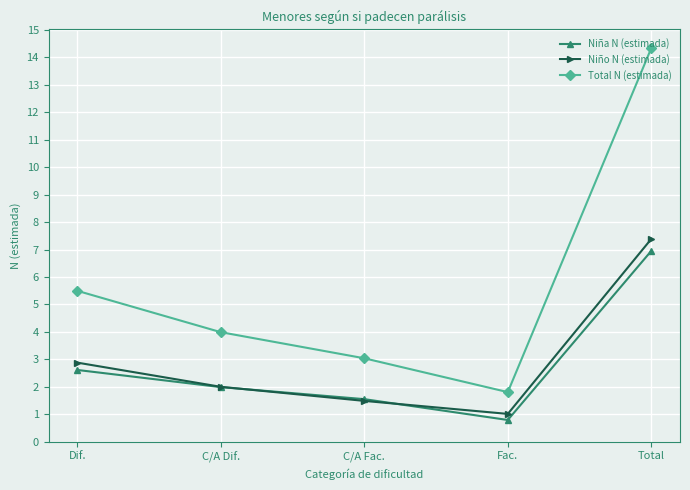

True or false: Niño N (estimada) has more than 0 points higher than both neighbors.

False